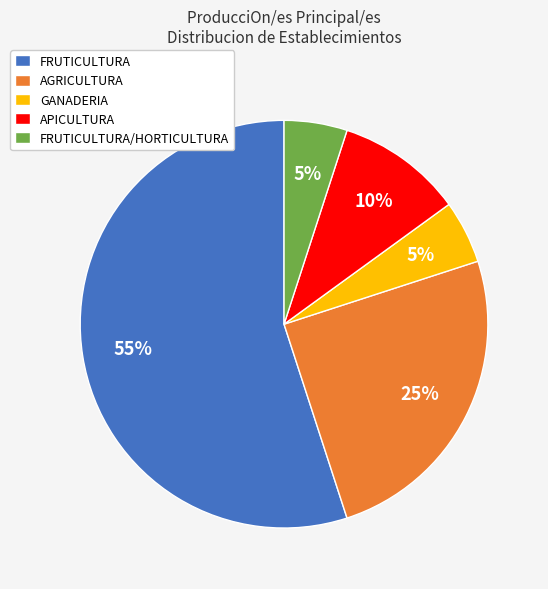

Which category has the biggest portion of the pie?

FRUTICULTURA